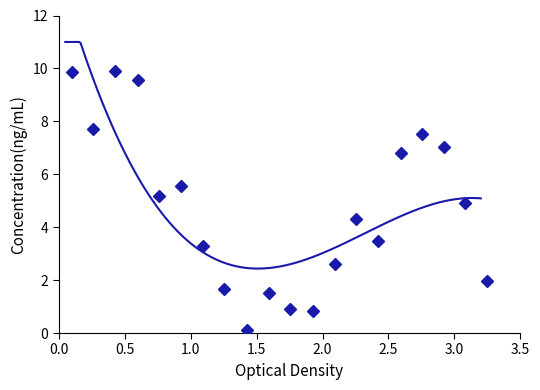

What is the greatest value displayed?

9.9